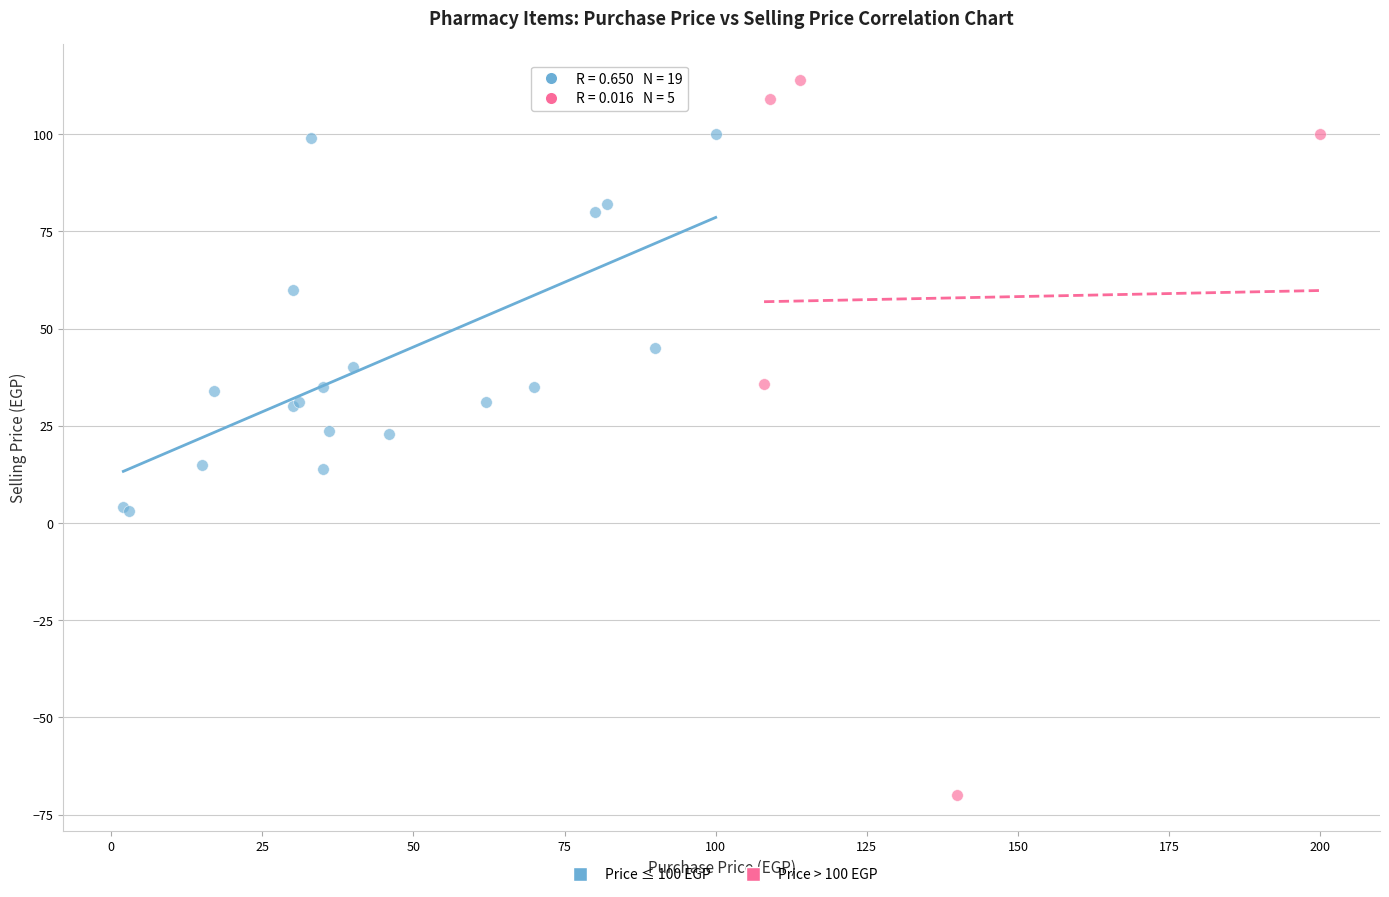

Which series reaches the maximum Y coordinate?

Price > 100 EGP